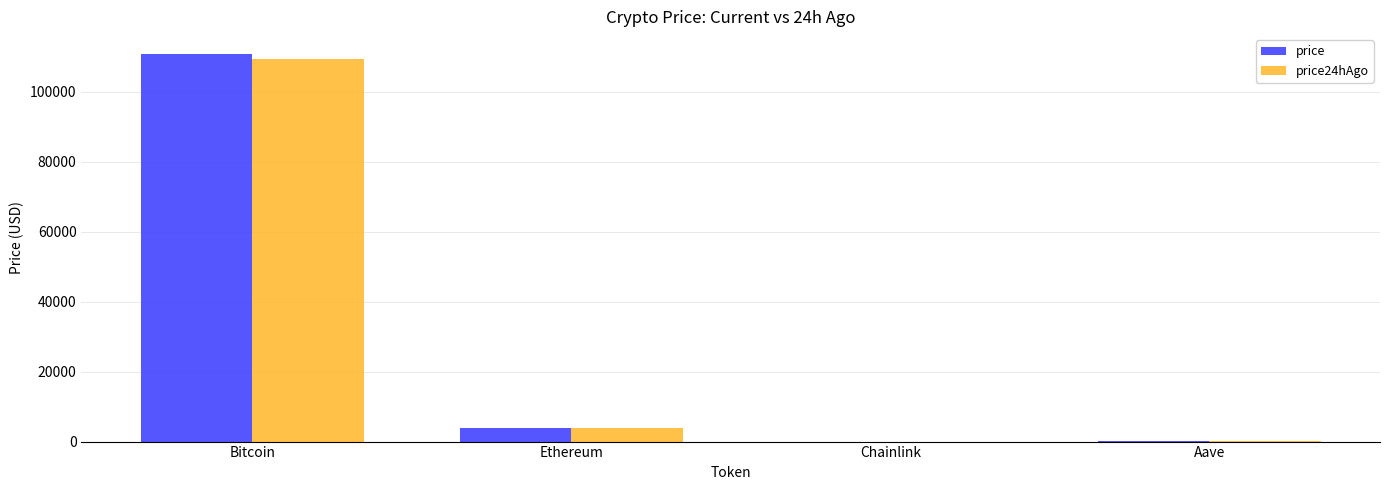

Which series has the widest spread of values?

price